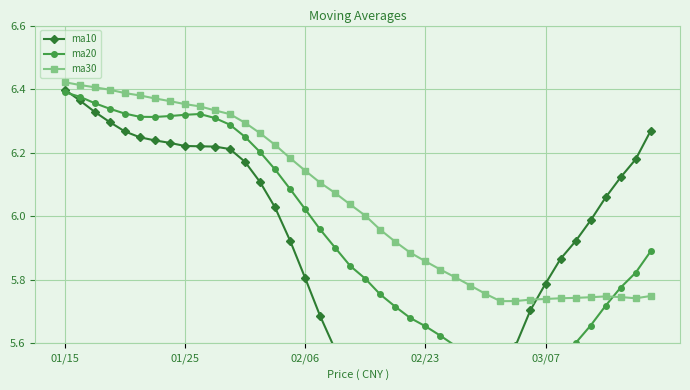

Reading left to right, what are all the values shown in this chart?

ma10: 6.4	6.4	6.3	6.3	6.3	6.2	6.2	6.2	6.2	6.2	6.2	6.2	6.2	6.1	6.0	5.9	5.8	5.7	5.6	5.5	5.4	5.3	5.3	5.3	5.3	5.3	5.4	5.4	5.5	5.5	5.6	5.7	5.8	5.9	5.9	6.0	6.1	6.1	6.2	6.3
ma20: 6.4	6.4	6.4	6.3	6.3	6.3	6.3	6.3	6.3	6.3	6.3	6.3	6.2	6.2	6.1	6.1	6.0	6.0	5.9	5.8	5.8	5.8	5.7	5.7	5.7	5.6	5.6	5.6	5.5	5.5	5.5	5.5	5.5	5.6	5.6	5.7	5.7	5.8	5.8	5.9
ma30: 6.4	6.4	6.4	6.4	6.4	6.4	6.4	6.4	6.4	6.3	6.3	6.3	6.3	6.3	6.2	6.2	6.1	6.1	6.1	6.0	6.0	6.0	5.9	5.9	5.9	5.8	5.8	5.8	5.8	5.7	5.7	5.7	5.7	5.7	5.7	5.7	5.7	5.7	5.7	5.7